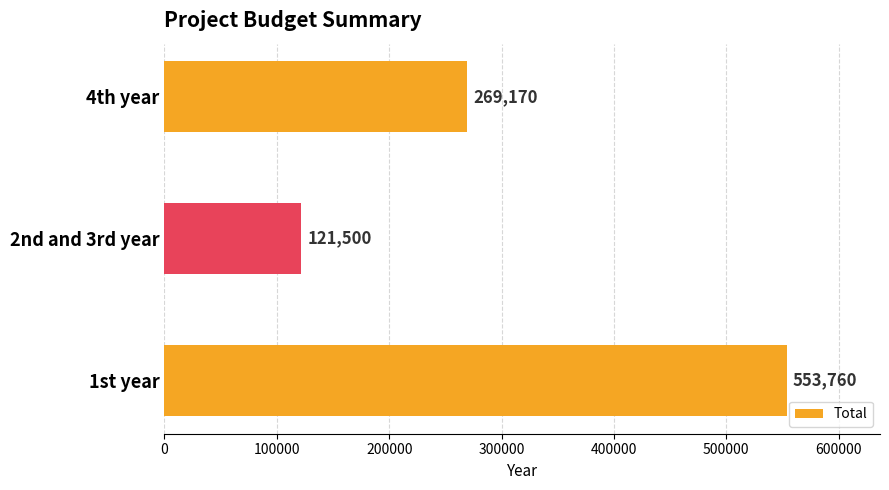

Which category has the lowest value across all series?

2nd and 3rd year